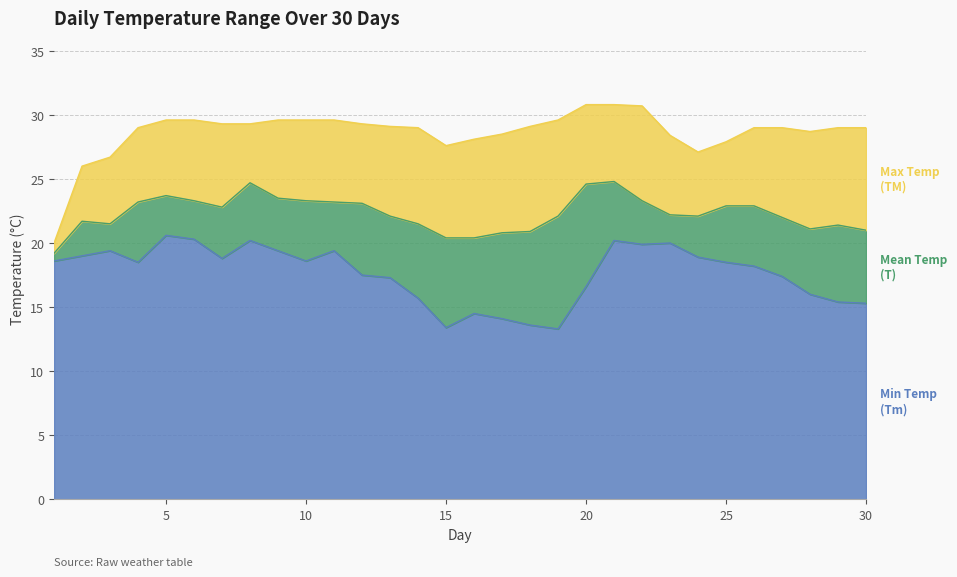

What is the value of the Tm point at the 26th from the left?

18.2